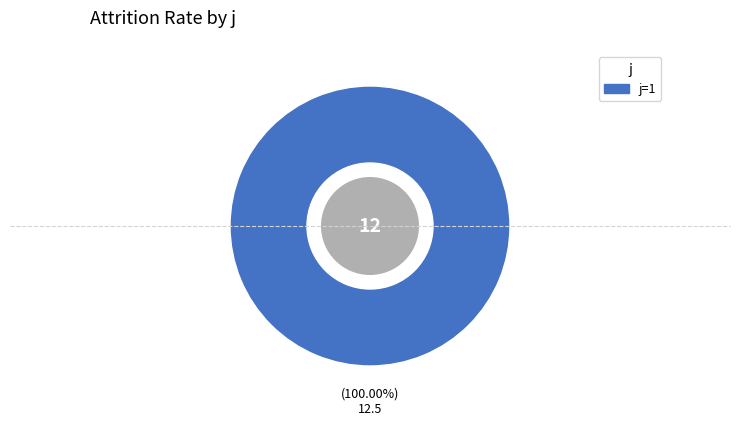

How many segments does this pie chart have?

1